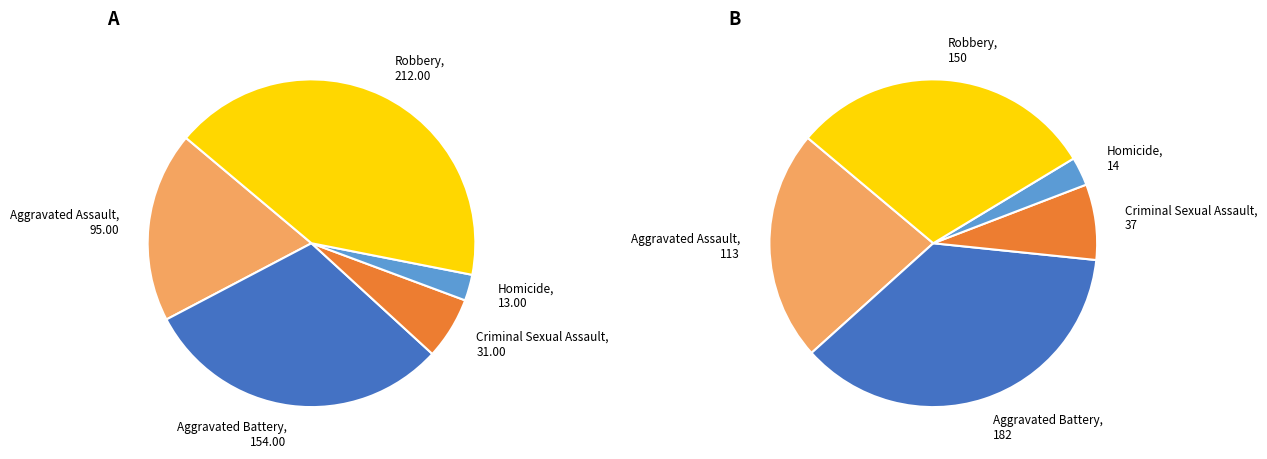

Do Criminal Sexual Assault and Robbery together represent more than half of the pie?

No